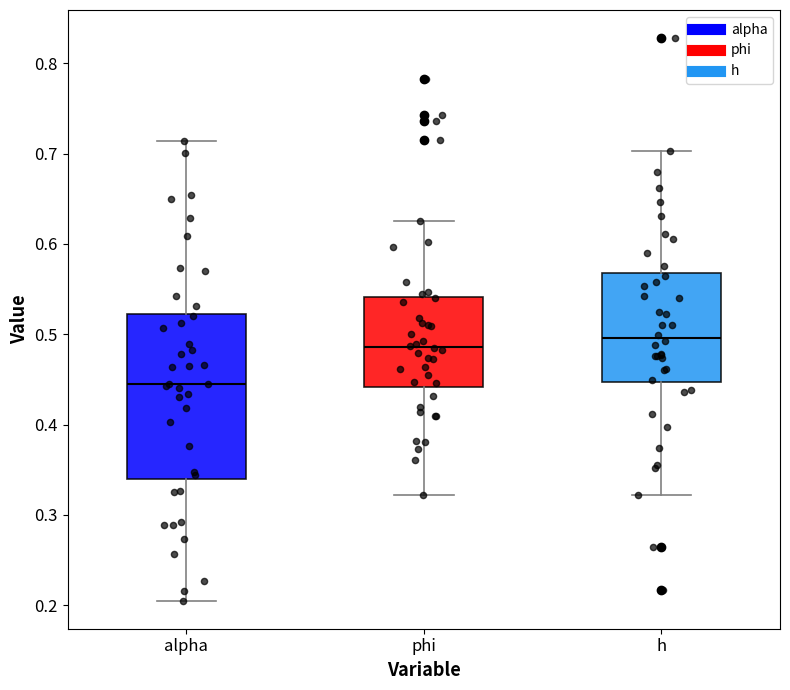

Reading left to right, read every box against the y-axis: the position of its median line, the range the box covers, and the ends of its whiskers. The values are not printed on the chart, so give them approximately, as read against the axis.

alpha: median 0.45, box 0.34 to 0.52, whiskers 0.20 to 0.71
phi: median 0.49, box 0.44 to 0.54, whiskers 0.32 to 0.63
h: median 0.50, box 0.45 to 0.57, whiskers 0.32 to 0.70